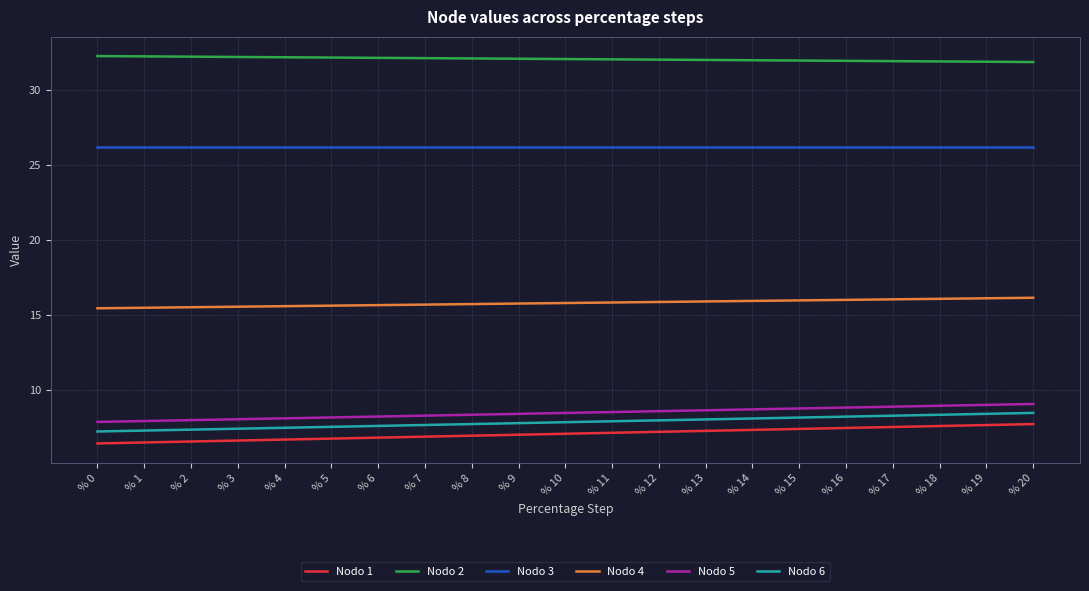

Which series has the largest total across all categories?

Nodo 2